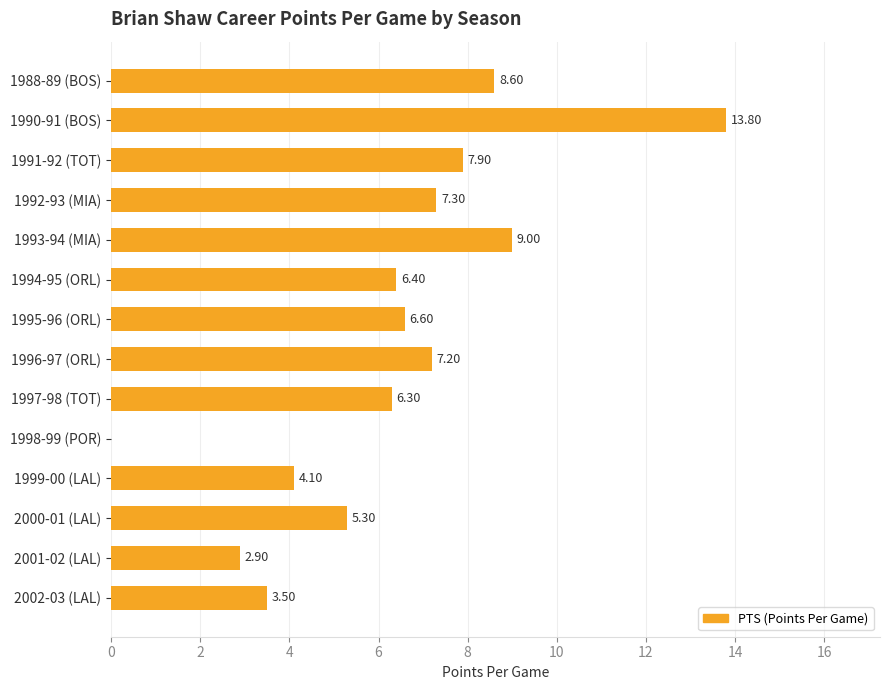

How many data points does each series have?

14